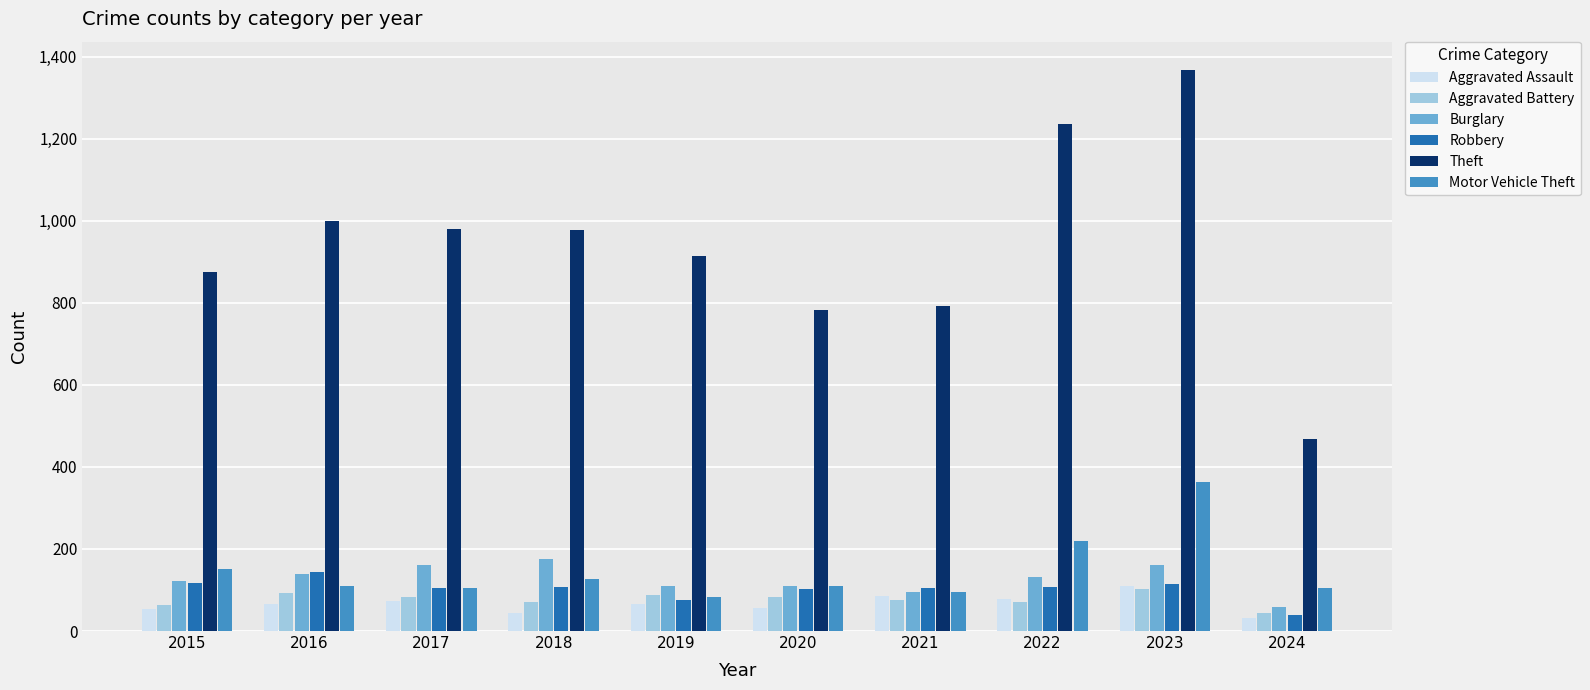

Is it true that Burglary equals 40 at 2016?

False